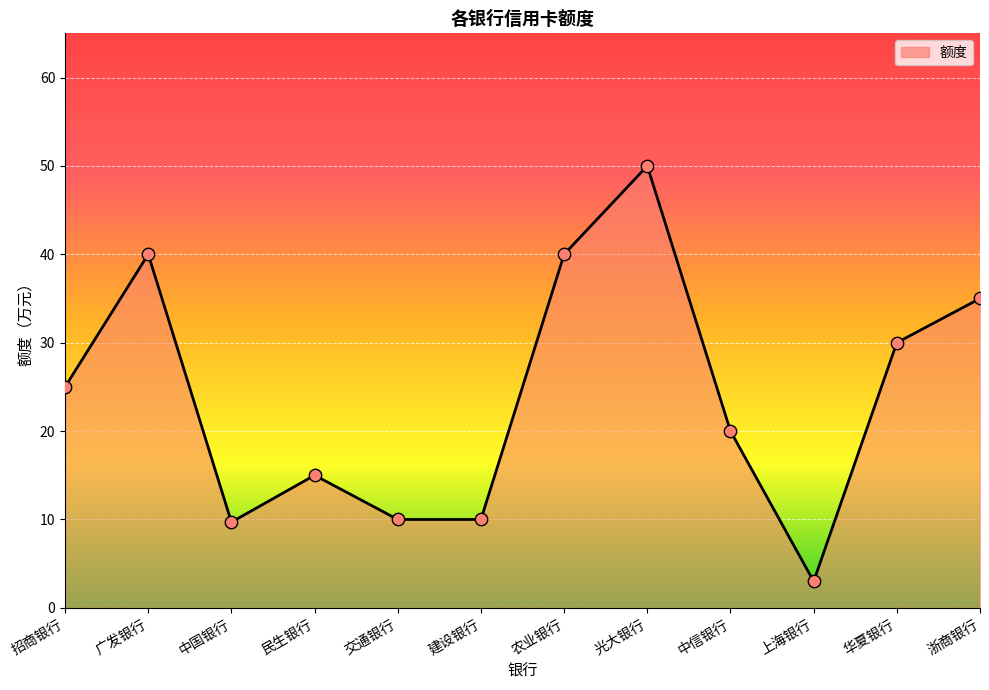

Between 民生银行 and 浙商银行, which is larger?

浙商银行